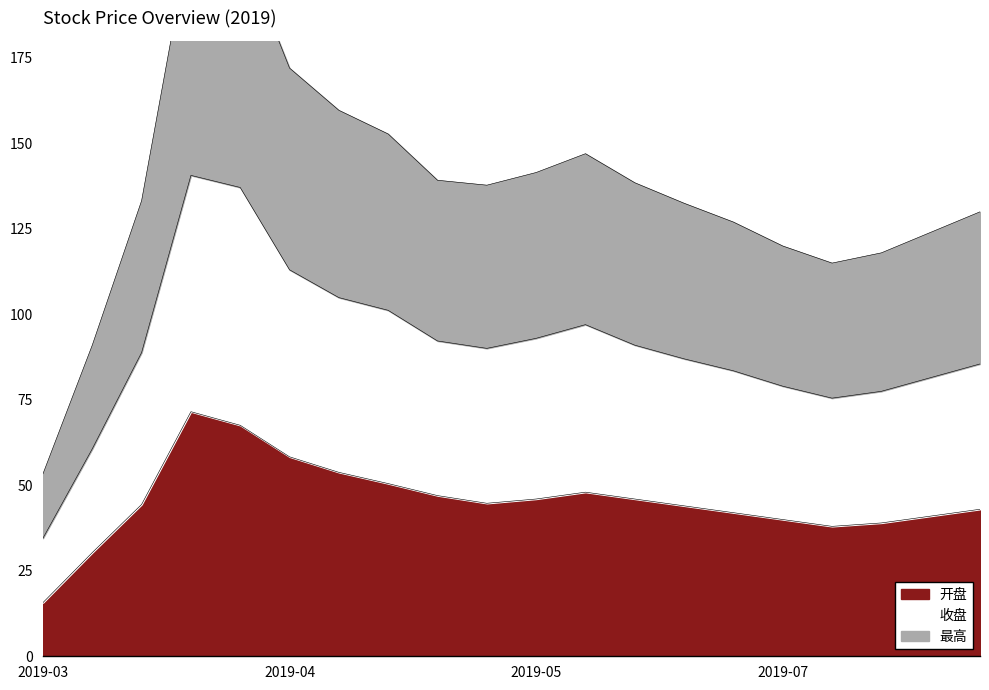

What are all the series names shown in the legend?

开盘, 收盘, 最高